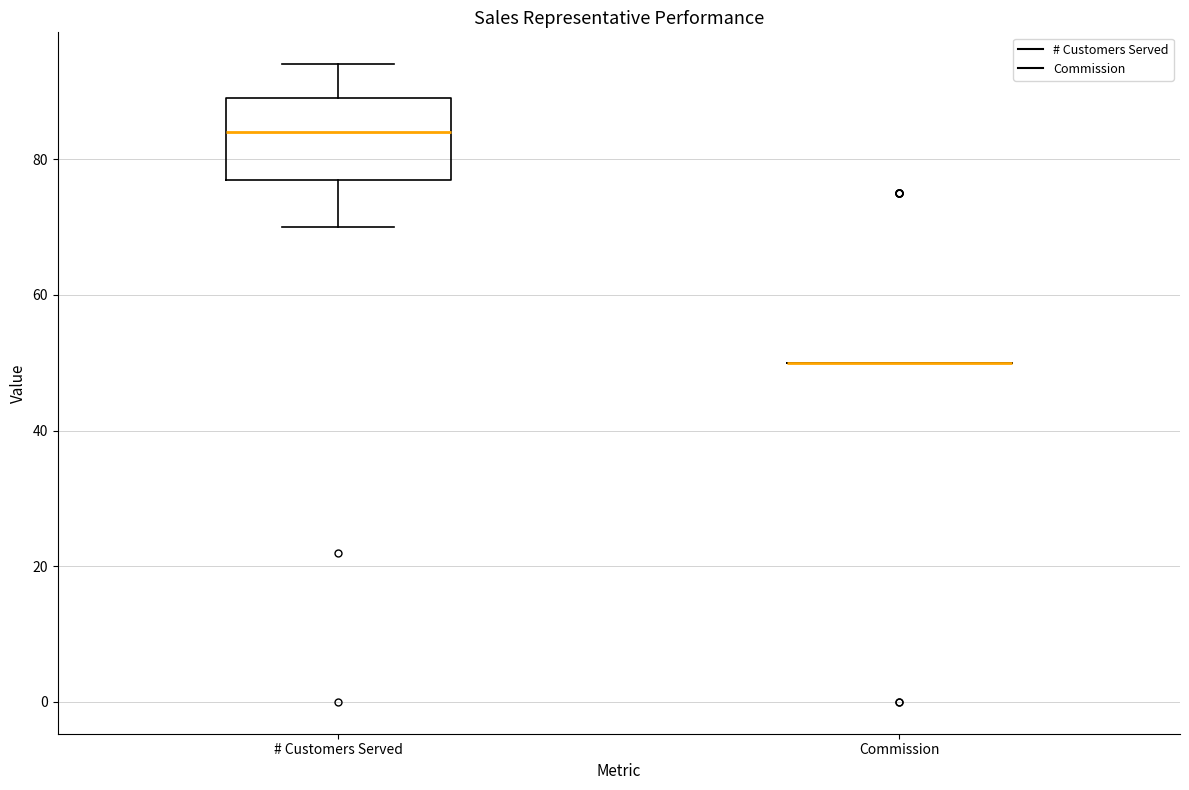

Where does the upper whisker of the box for # Customers Served end on the y-axis? The values are not printed on the chart, so give them approximately, as read against the axis.

94